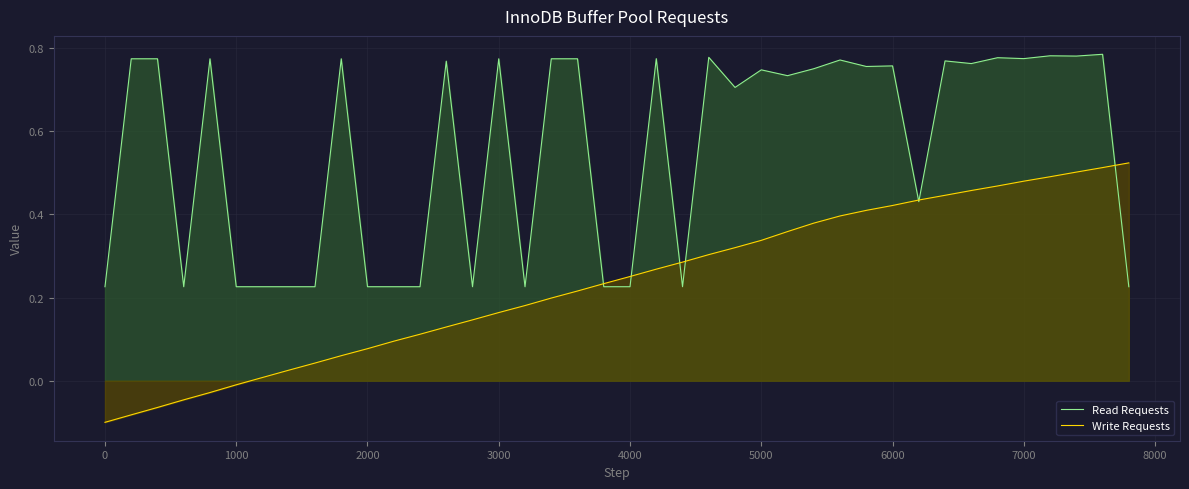

List the series in order of their peak value, highest first.

Read Requests, Write Requests